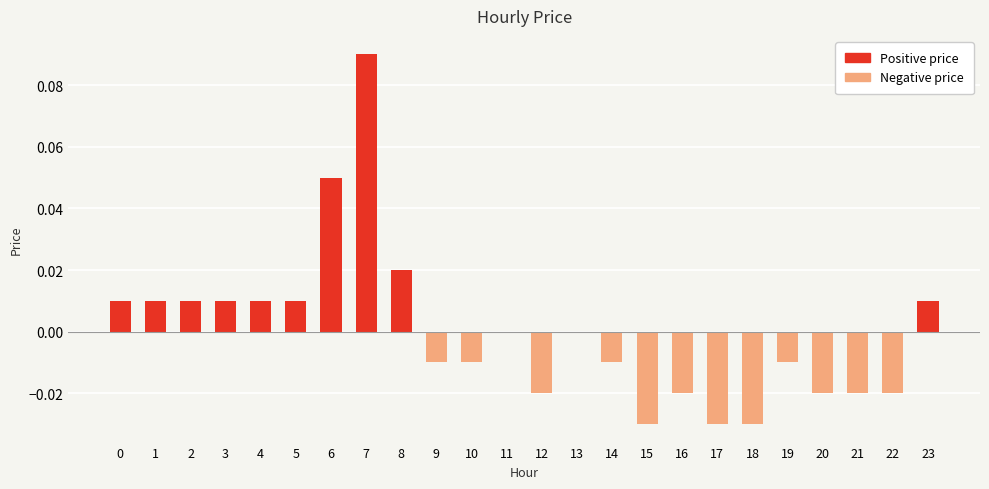

List the series in order of their overall mean, lowest first.

price (negative), price (positive)